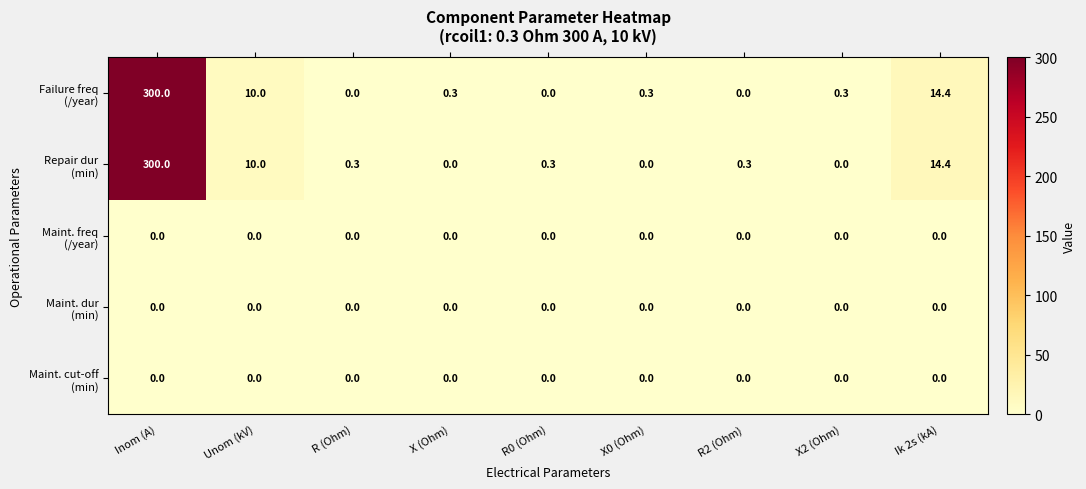

What is the greatest value displayed?

300.0